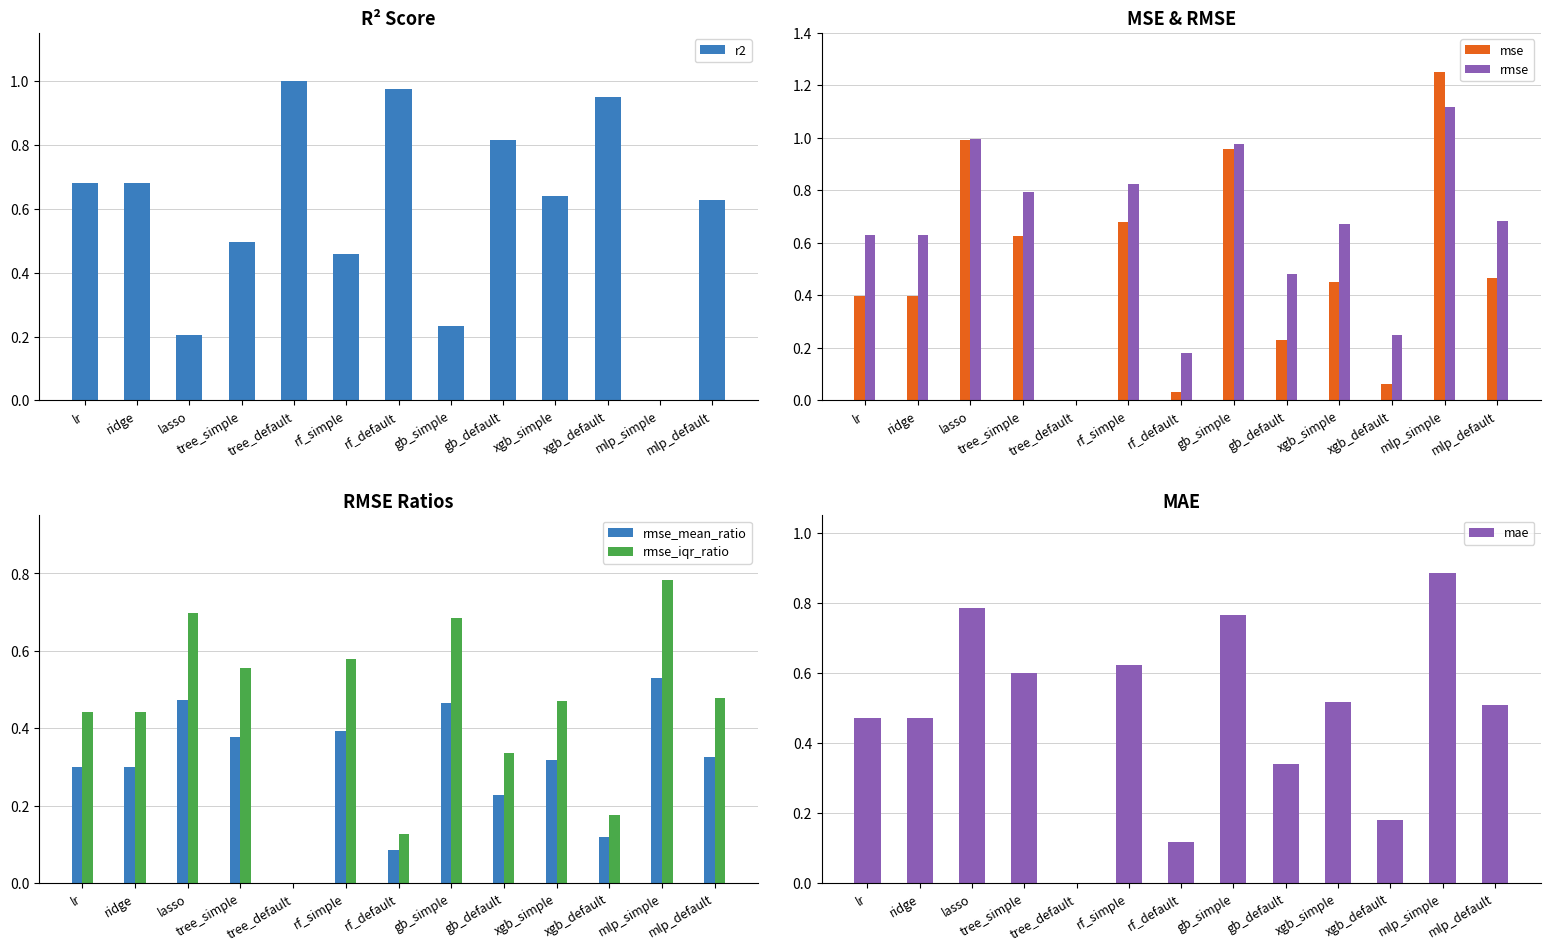

Reading right to left, transcribe all the data shown in this chart.

r2: mlp_default=0.6	mlp_simple=0.0	xgb_default=0.9	xgb_simple=0.6	gb_default=0.8	gb_simple=0.2	rf_default=1.0	rf_simple=0.5	tree_default=1.0	tree_simple=0.5	lasso=0.2	ridge=0.7	lr=0.7
mse: mlp_default=0.5	mlp_simple=1.2	xgb_default=0.1	xgb_simple=0.5	gb_default=0.2	gb_simple=1.0	rf_default=0.0	rf_simple=0.7	tree_default=0.0	tree_simple=0.6	lasso=1.0	ridge=0.4	lr=0.4
rmse: mlp_default=0.7	mlp_simple=1.1	xgb_default=0.3	xgb_simple=0.7	gb_default=0.5	gb_simple=1.0	rf_default=0.2	rf_simple=0.8	tree_default=0.0	tree_simple=0.8	lasso=1.0	ridge=0.6	lr=0.6
rmse_mean_ratio: mlp_default=0.3	mlp_simple=0.5	xgb_default=0.1	xgb_simple=0.3	gb_default=0.2	gb_simple=0.5	rf_default=0.1	rf_simple=0.4	tree_default=0.0	tree_simple=0.4	lasso=0.5	ridge=0.3	lr=0.3
rmse_iqr_ratio: mlp_default=0.5	mlp_simple=0.8	xgb_default=0.2	xgb_simple=0.5	gb_default=0.3	gb_simple=0.7	rf_default=0.1	rf_simple=0.6	tree_default=0.0	tree_simple=0.6	lasso=0.7	ridge=0.4	lr=0.4
mae: mlp_default=0.5	mlp_simple=0.9	xgb_default=0.2	xgb_simple=0.5	gb_default=0.3	gb_simple=0.8	rf_default=0.1	rf_simple=0.6	tree_default=0.0	tree_simple=0.6	lasso=0.8	ridge=0.5	lr=0.5